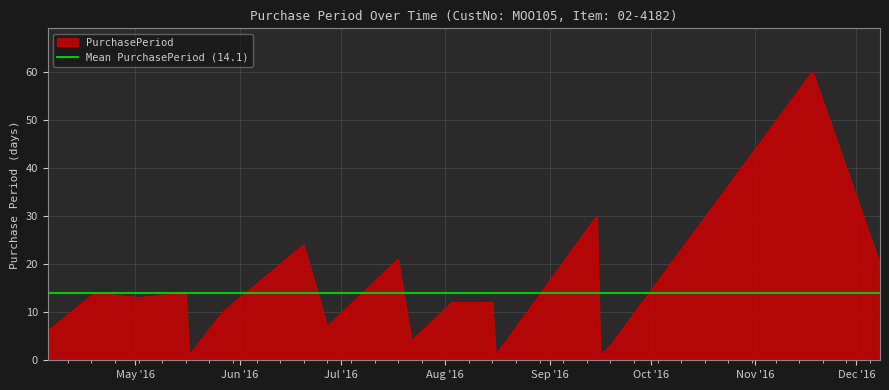

What is the ratio of the value at 2016-08-15 to the value at 2016-06-27?

1.7